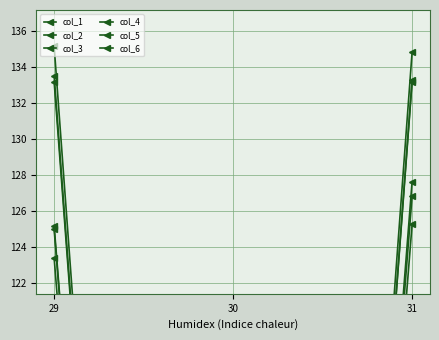

Reading left to right, what are all the values shown in this chart?

col_1: 29=125.0	30=0.0	31=126.8
col_2: 29=135.2	30=0.0	31=134.8
col_3: 29=125.2	30=0.0	31=127.6
col_4: 29=133.2	30=0.0	31=133.2
col_5: 29=123.4	30=0.0	31=125.2
col_6: 29=133.5	30=0.0	31=133.3